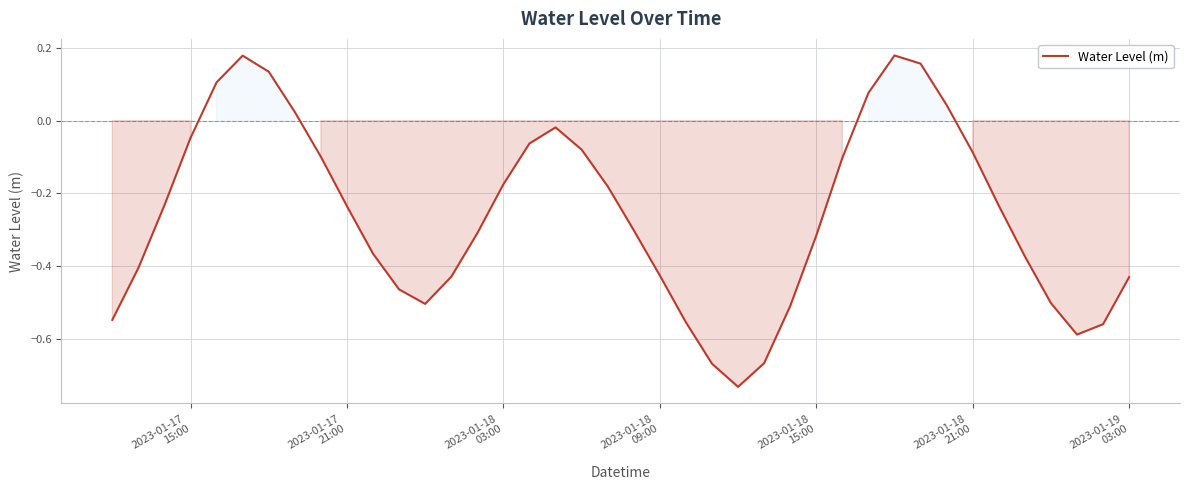

What is the difference between the maximum and minimum values?

0.9